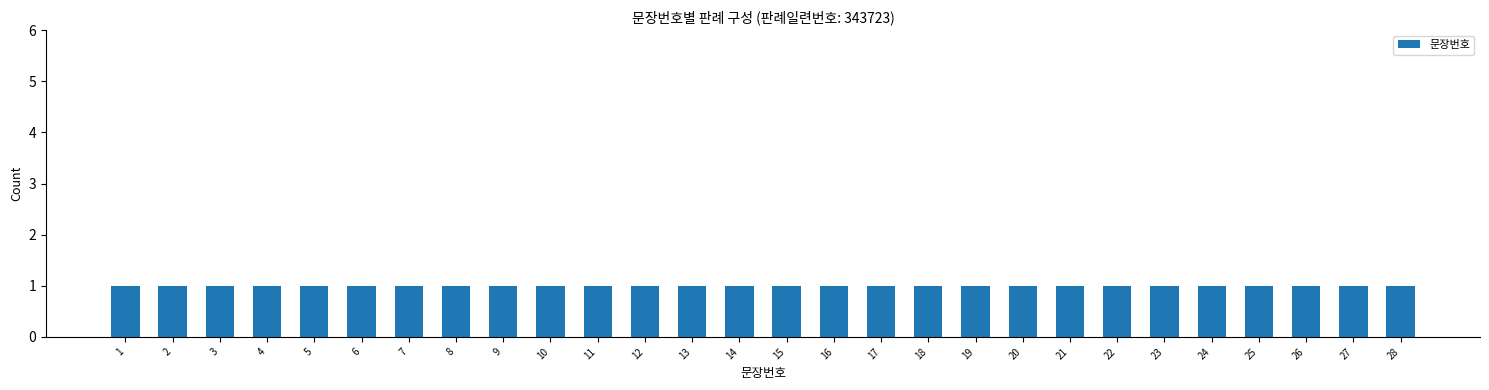

Between 20 and 25, which is larger?

25